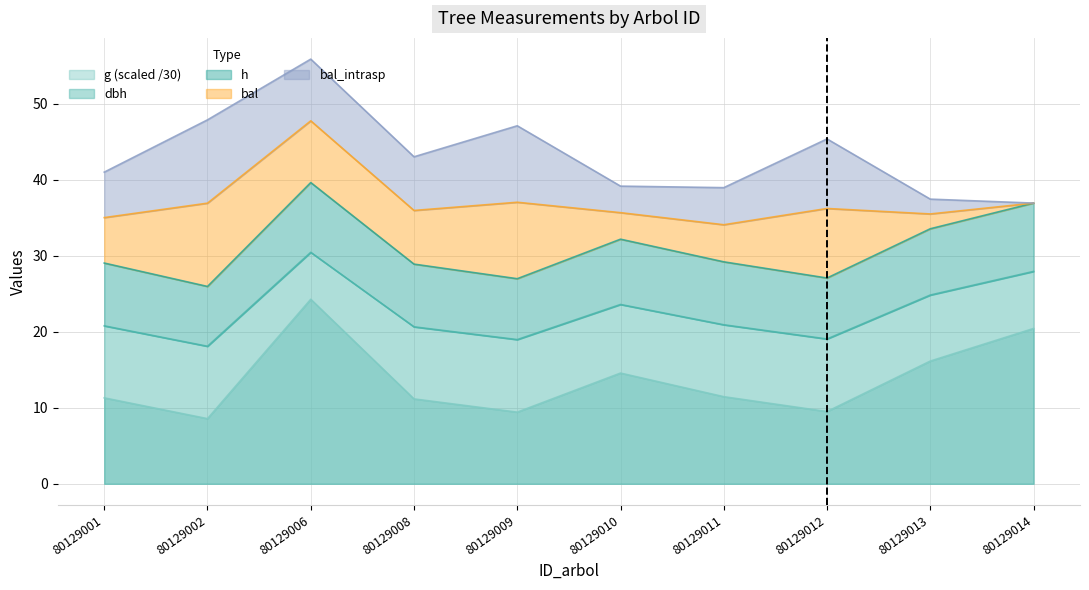

How many data points in h are less than 29?

4